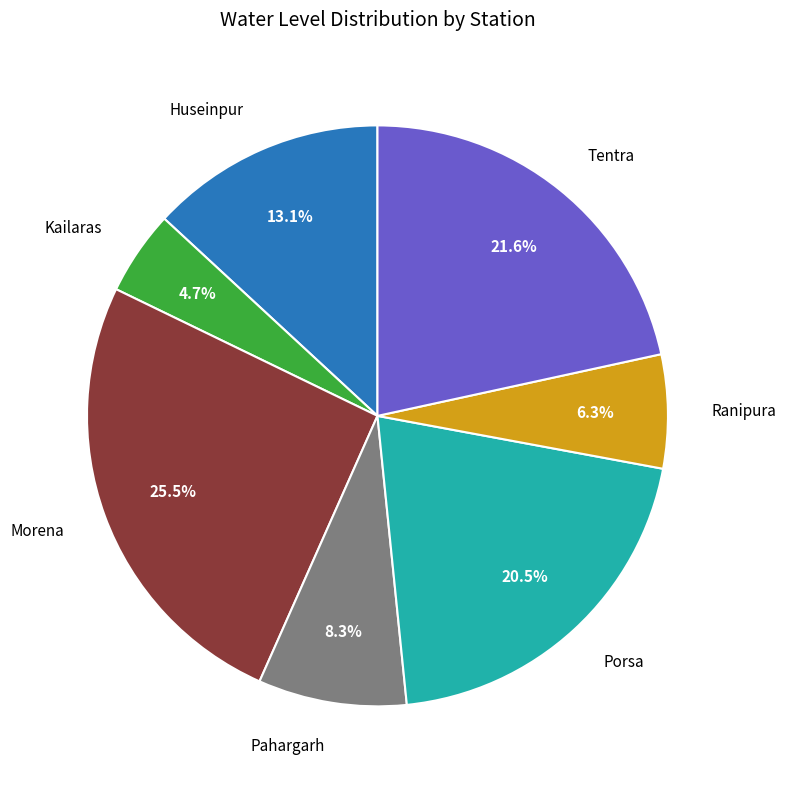

Is there a majority slice in this chart?

No